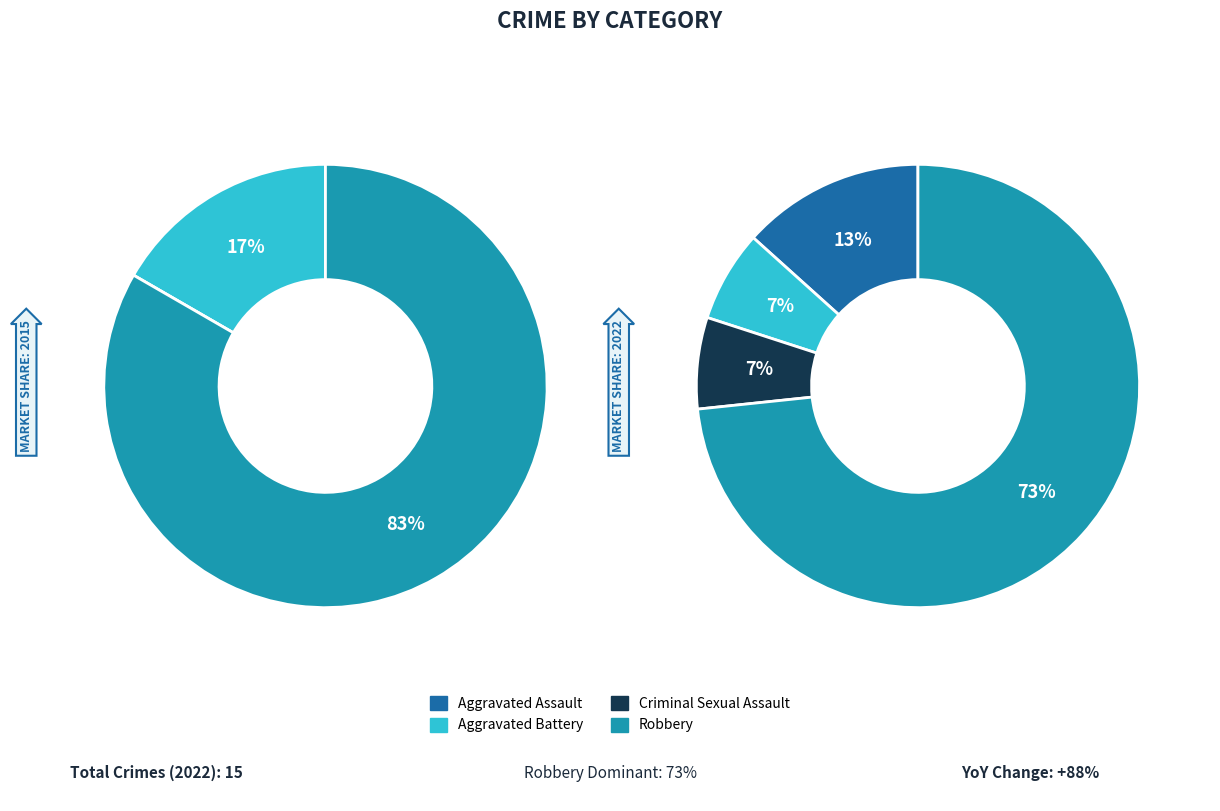

Between Robbery and Criminal Sexual Assault, which is larger?

Robbery